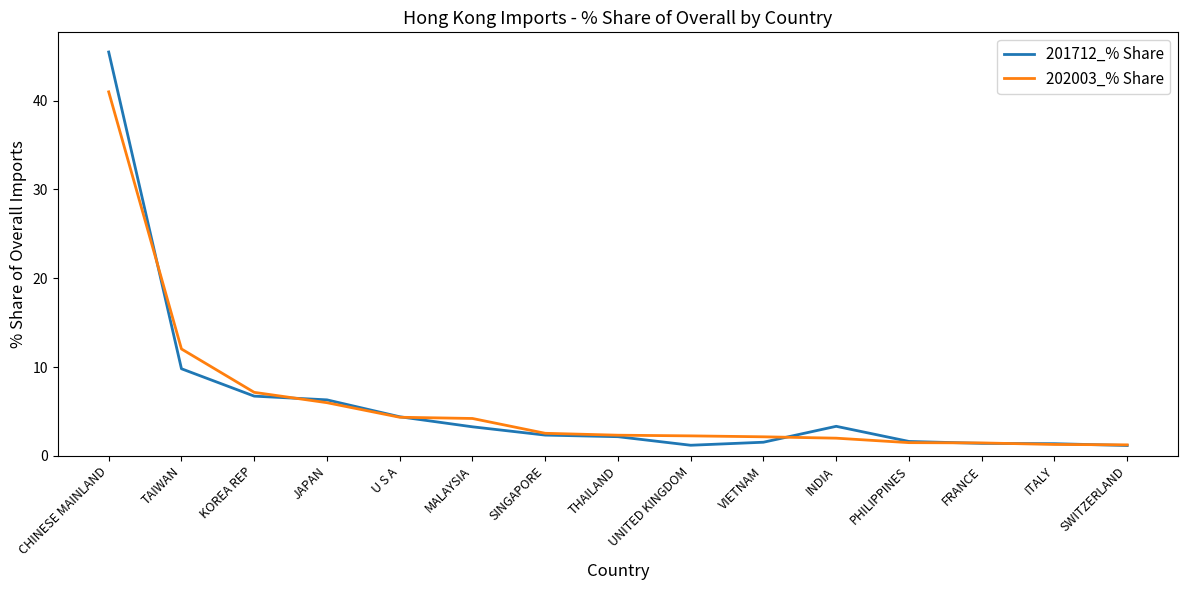

What is the sum of all 201712_% Share values?

92.0